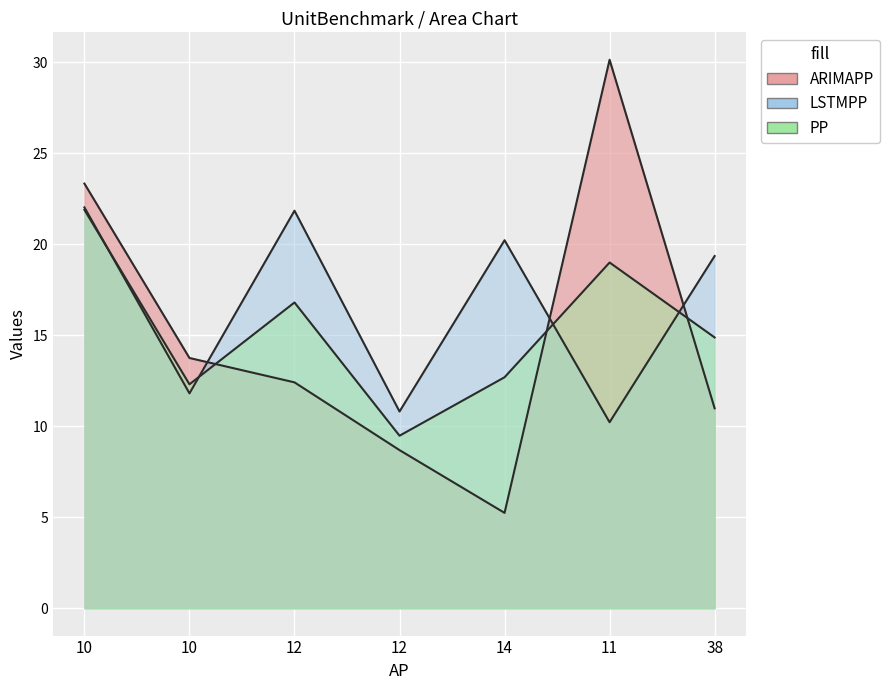

True or false: ARIMAPP has a value of 5.2 at 14.

True